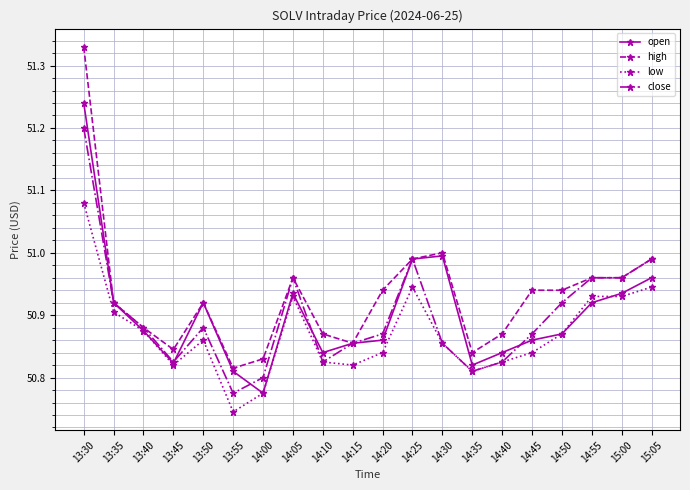

Which series has the largest range (max minus min)?

high